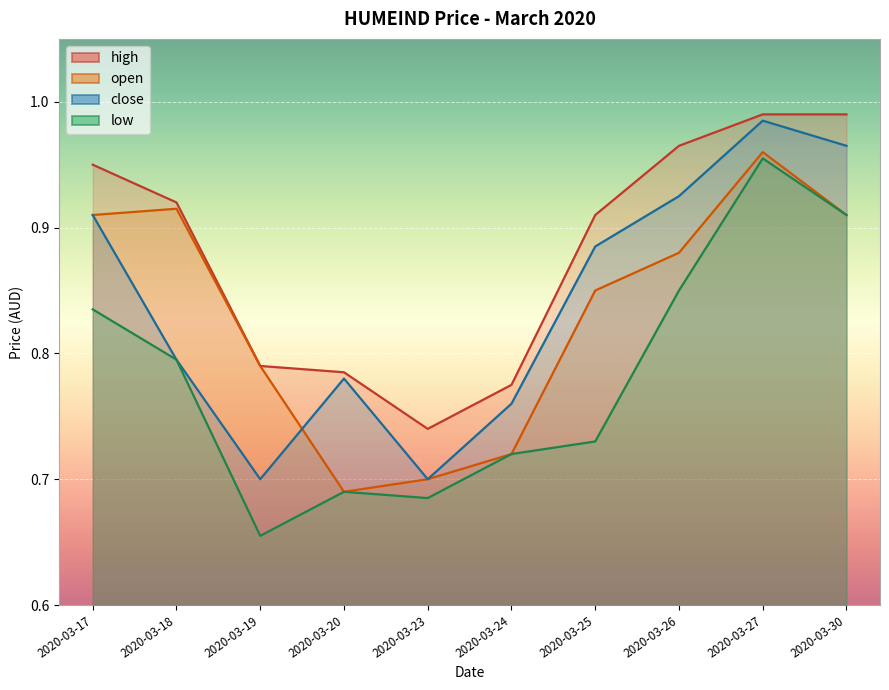

Reading left to right, transcribe all the data shown in this chart.

open: 0.9	0.9	0.8	0.7	0.7	0.7	0.8	0.9	1.0	0.9
high: 0.9	0.9	0.8	0.8	0.7	0.8	0.9	1.0	1.0	1.0
low: 0.8	0.8	0.7	0.7	0.7	0.7	0.7	0.8	1.0	0.9
close: 0.9	0.8	0.7	0.8	0.7	0.8	0.9	0.9	1.0	1.0